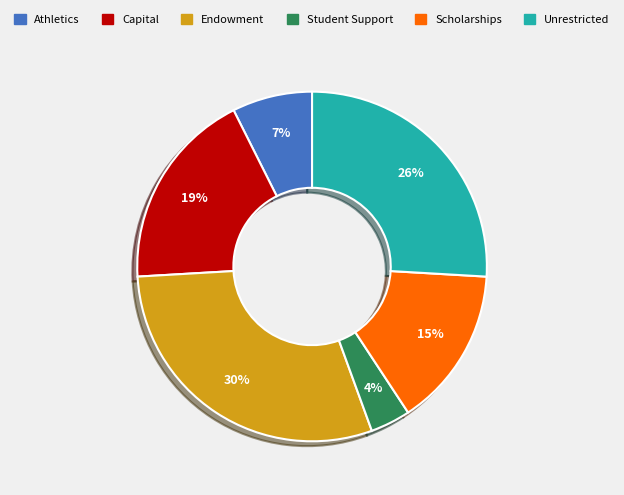

To the nearest percent, what is the combined percentage of Unrestricted and Scholarships?

41%